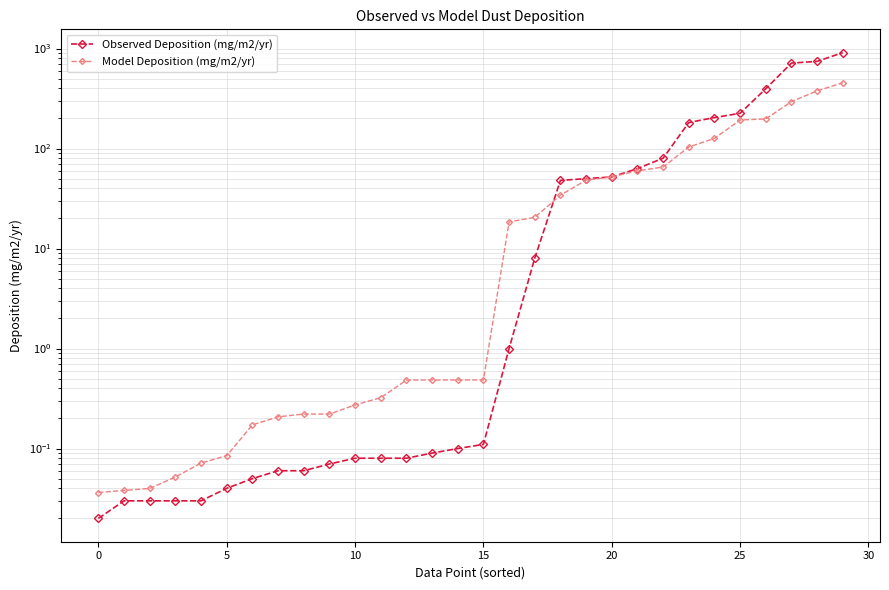

Rank the series by their maximum value, from lowest to highest.

Model Deposition (mg/m2/yr), Observed Deposition (mg/m2/yr)